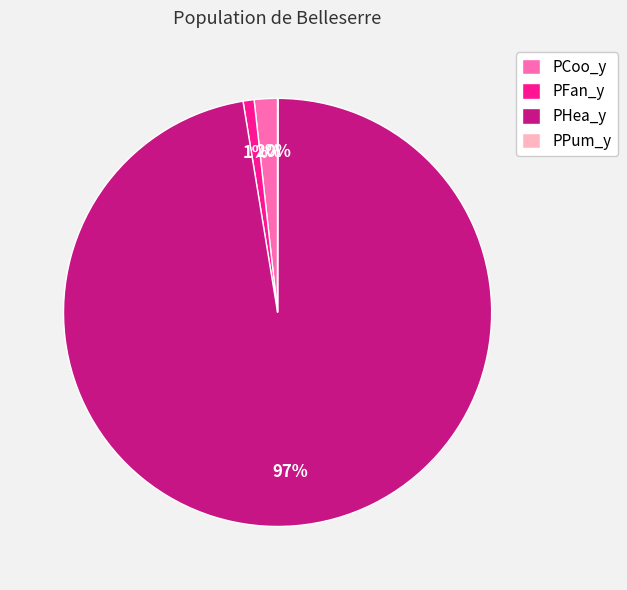

Which slice is the largest?

PHea_y